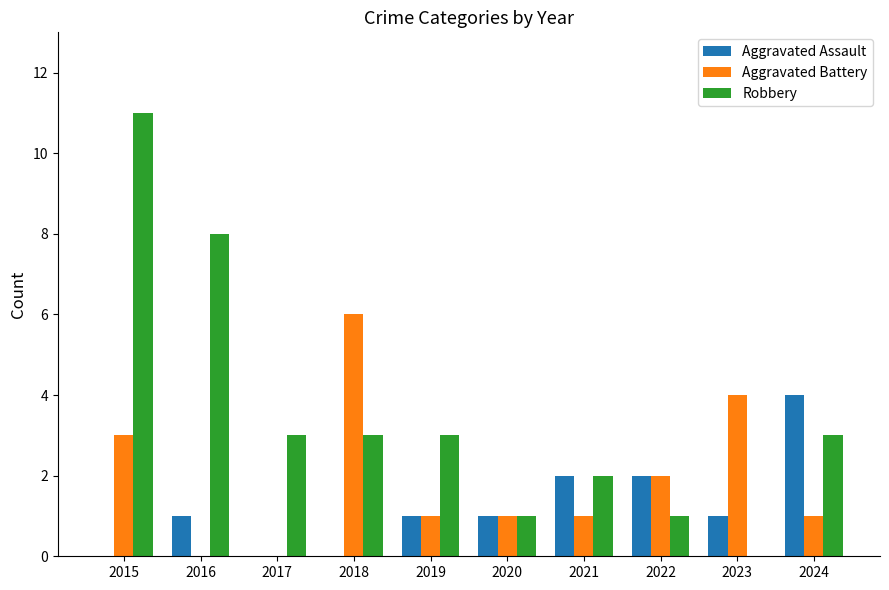

True or false: Aggravated Assault has a value of 1 at 2021.

False